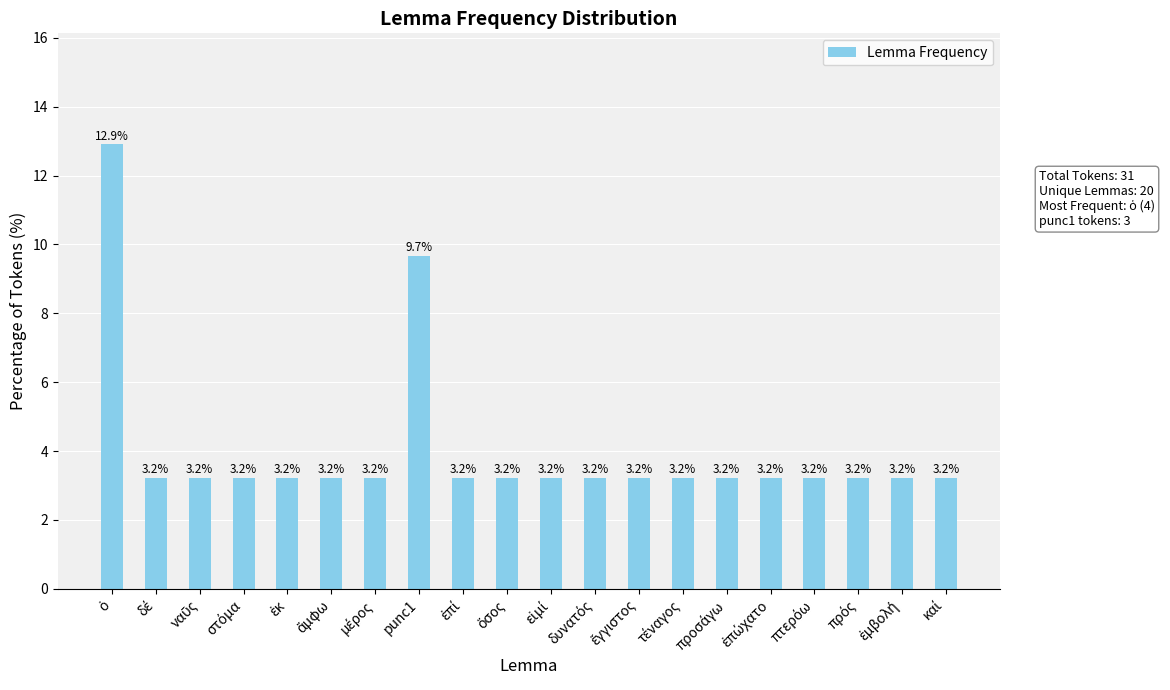

What is the value of the 15th bar from the left?

3.2